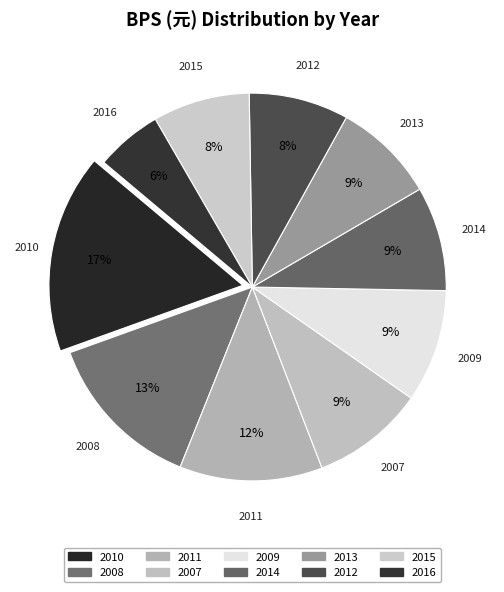

How many segments does this pie chart have?

10